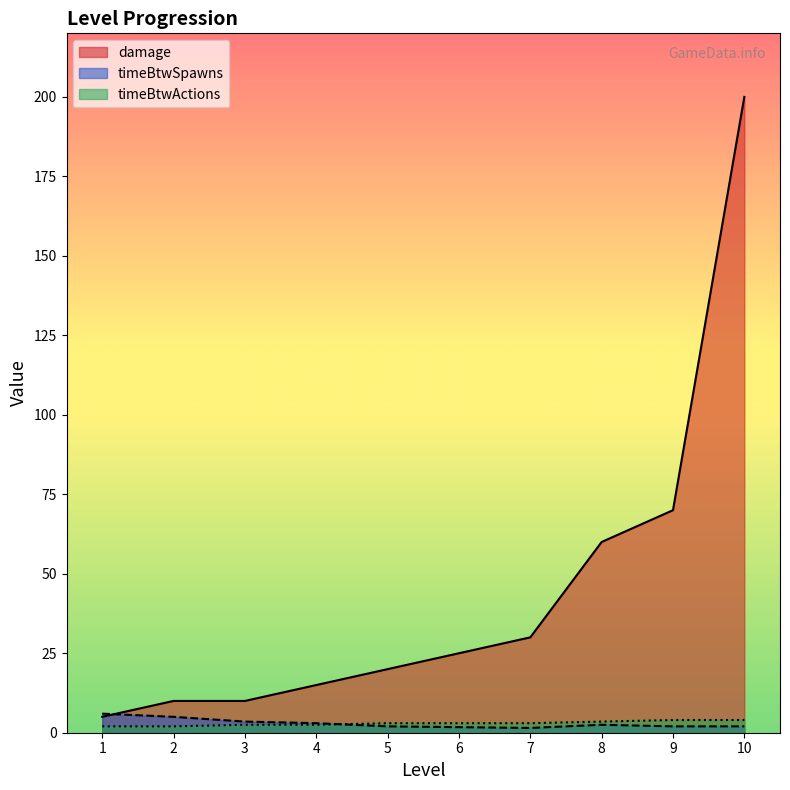

Is the value of timeBtwSpawns at 7 greater than the value of timeBtwActions at 5?

No